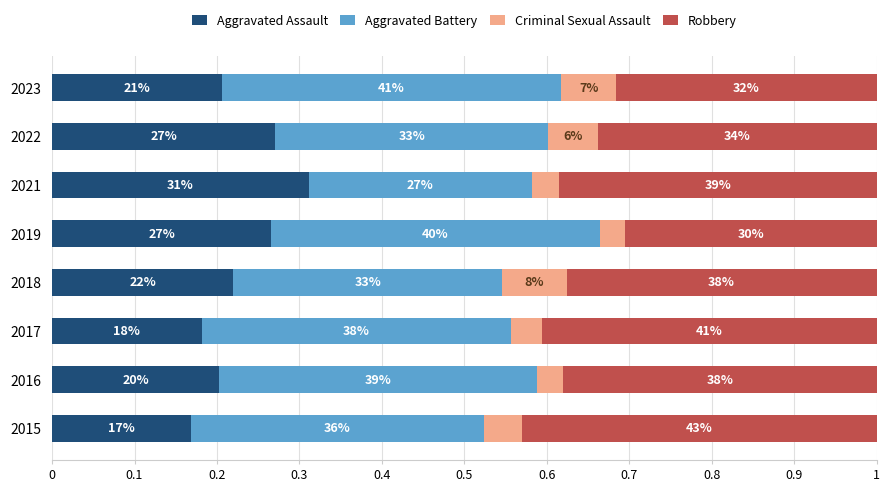

What are all the series names shown in the legend?

Aggravated Assault, Aggravated Battery, Criminal Sexual Assault, Robbery